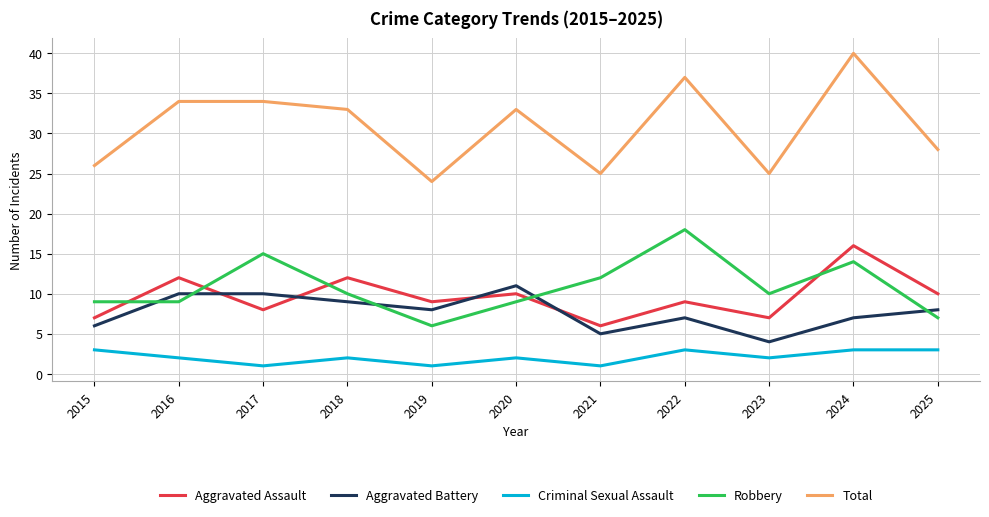

True or false: Aggravated Battery and Criminal Sexual Assault cross at least once.

False